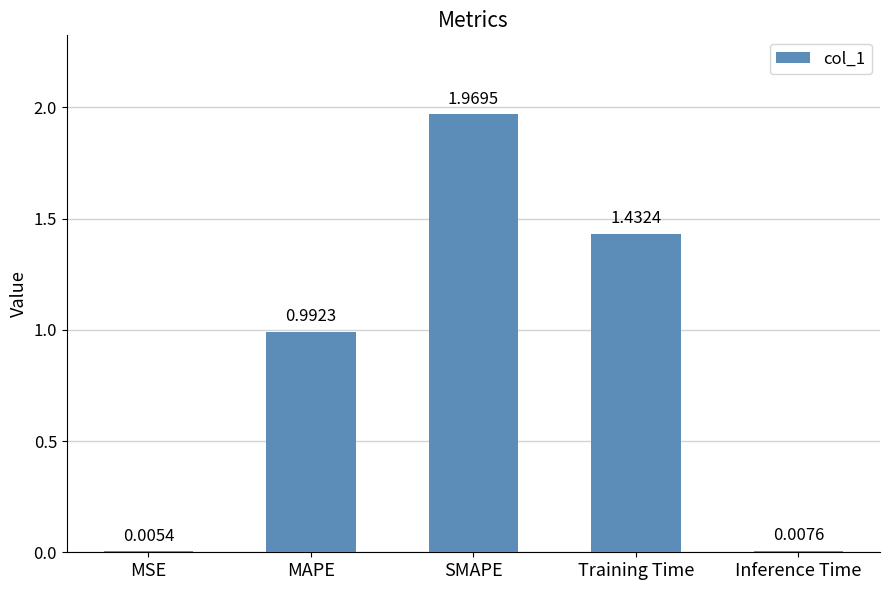

Are the bars horizontal?

No